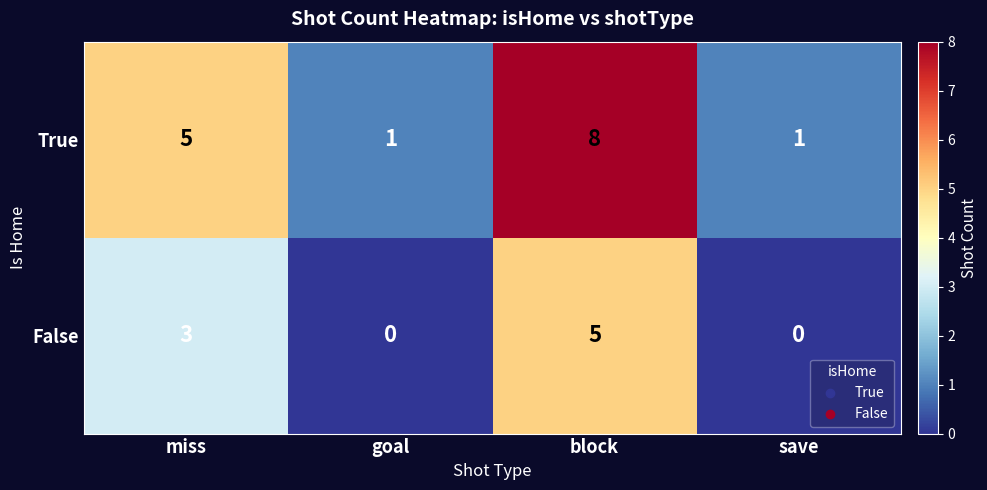

What is the maximum value for False?

5